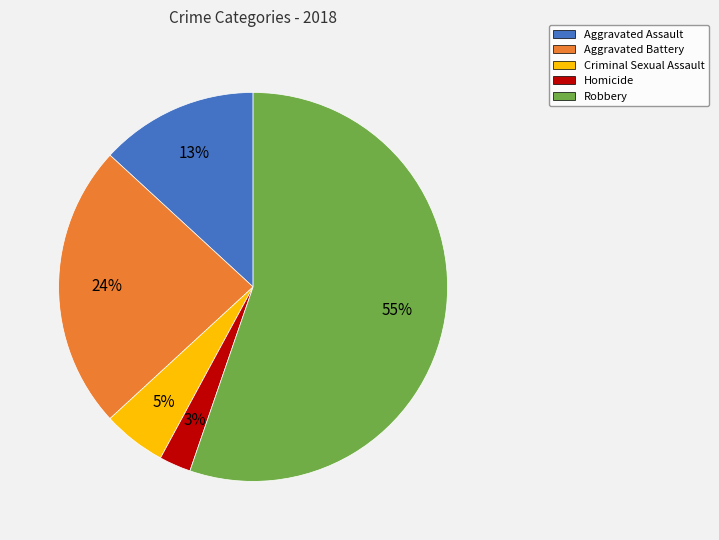

Do Robbery and Aggravated Assault together represent more than half of the pie?

Yes